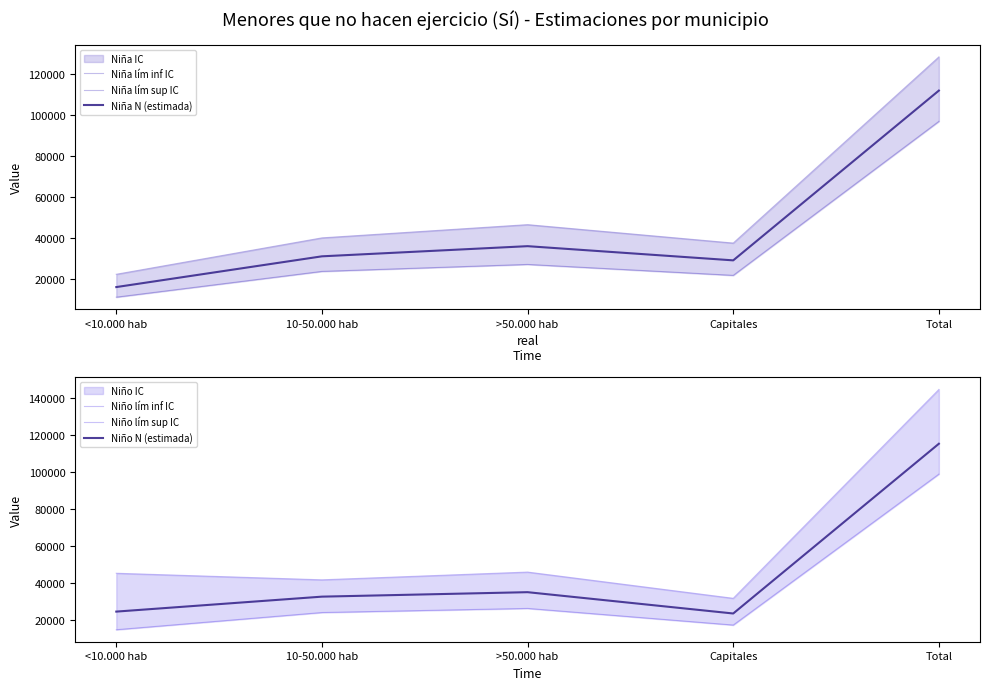

Which series changed the most between 10-50.000 hab and >50.000 hab?

Niña lím sup IC